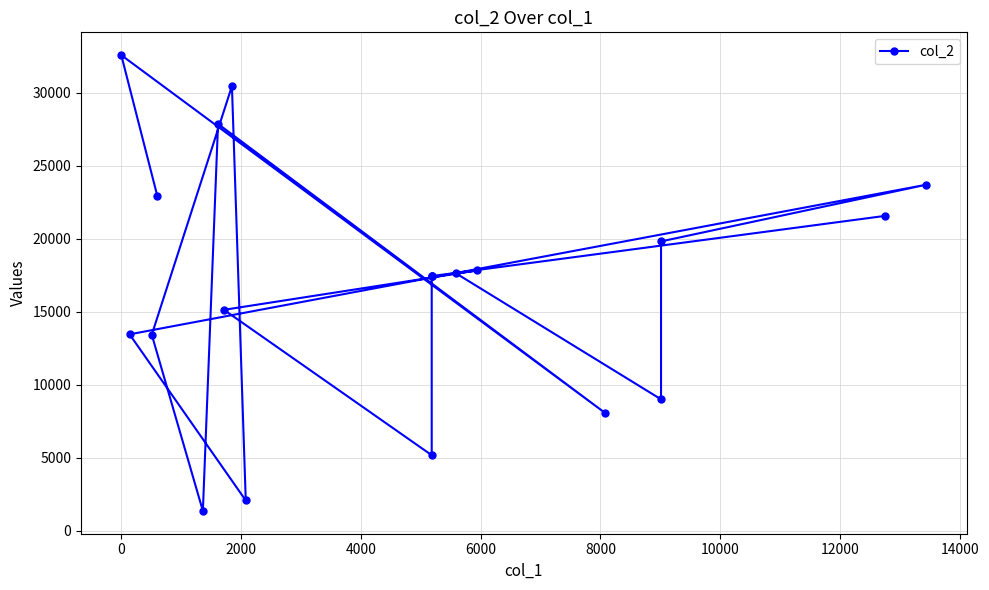

Reading right to left, what are all the values shown in this chart?

21577	17457	17456	17455	5184	15143	17841	17634	9012	19831	23716	13464	2080	30471	13438	1364	27881	8078	32595	22923